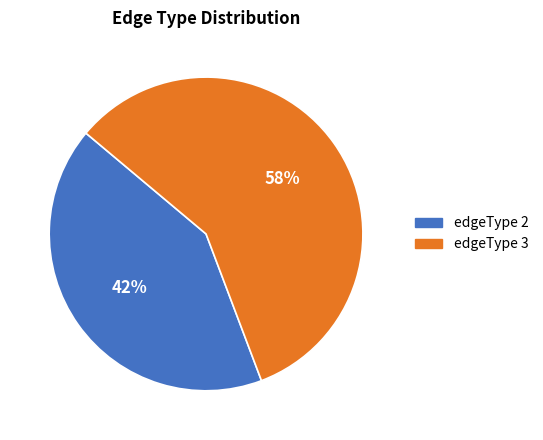

Does edgeType 2 account for over 50% of the chart?

No